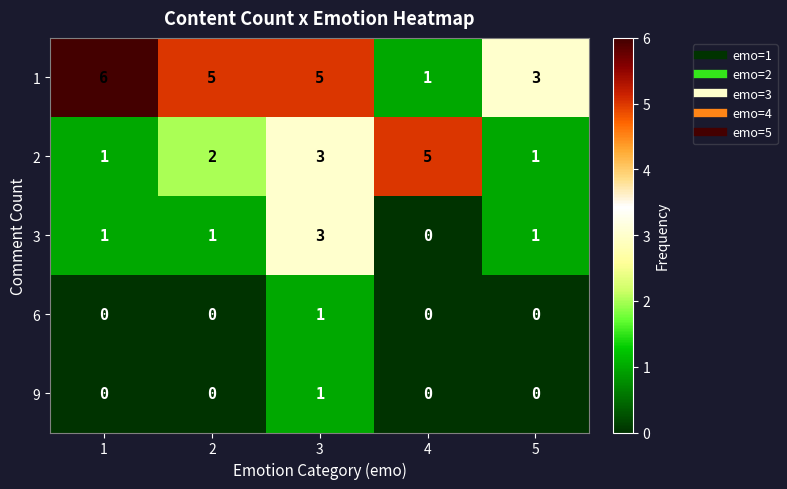

At how many categories does at least one series exceed 2?

5